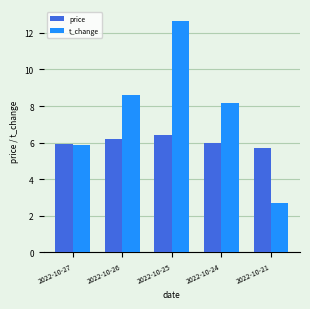

Where does the t_change series first go above 8?

2022-10-26